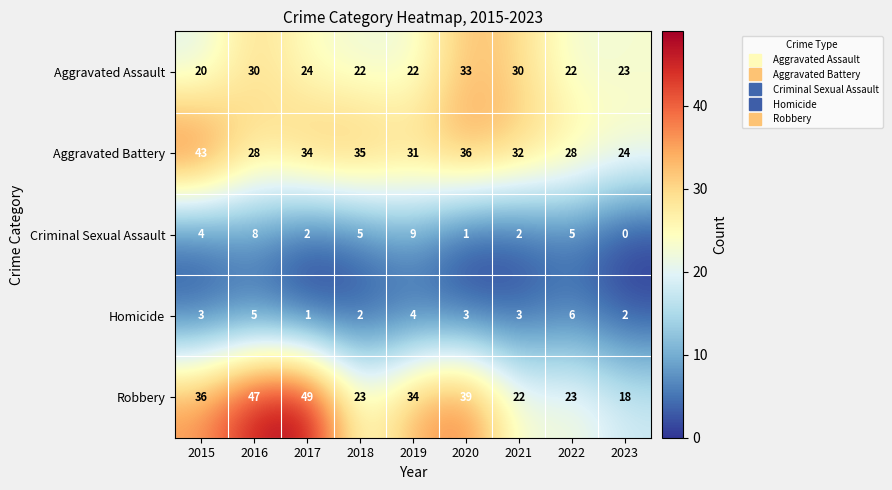

At 2017, list the series in order from smallest to largest.

Homicide, Criminal Sexual Assault, Aggravated Assault, Aggravated Battery, Robbery